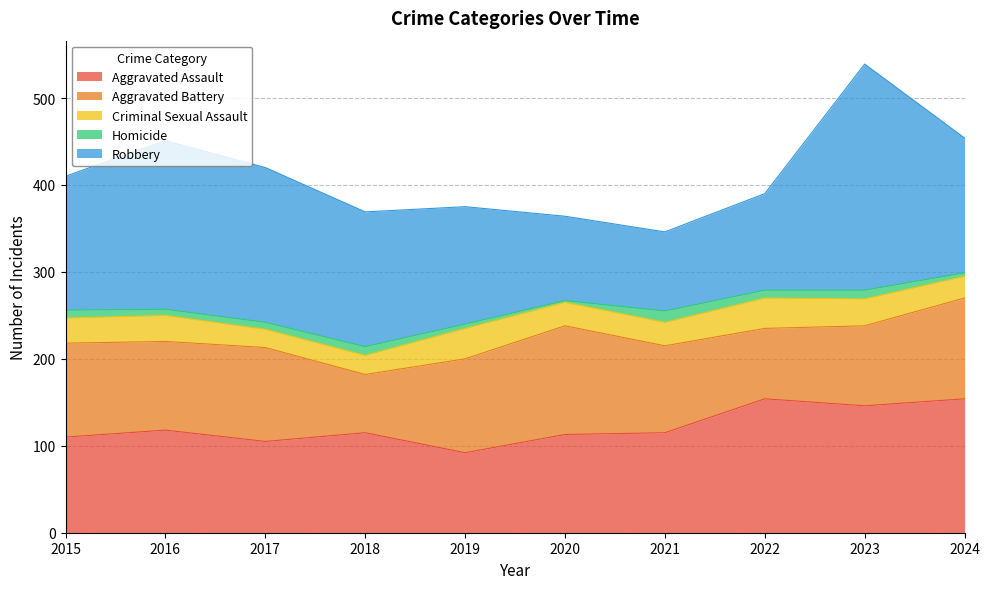

Is it true that Aggravated Battery equals 100 at 2021?

True